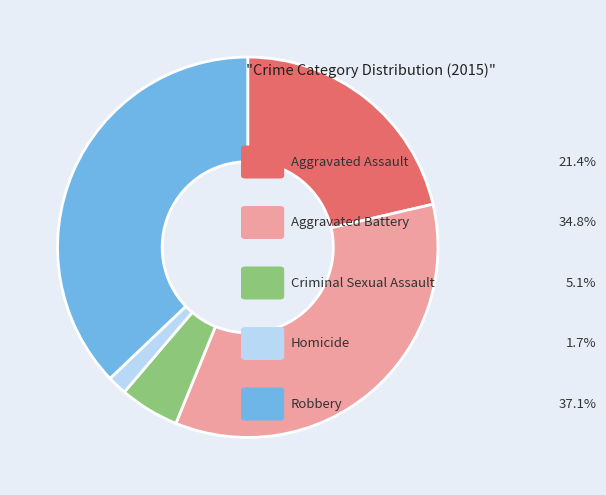

Is there any slice that represents more than half of the pie?

No